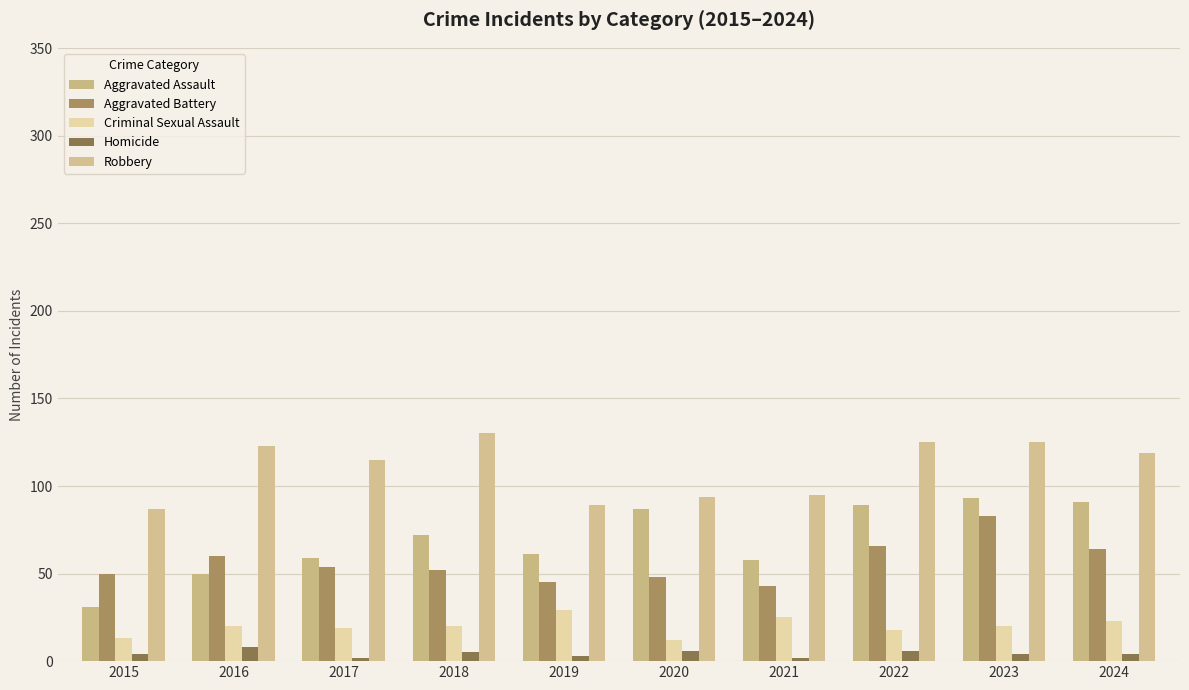

Where does the Aggravated Battery series first go above 54?

2016